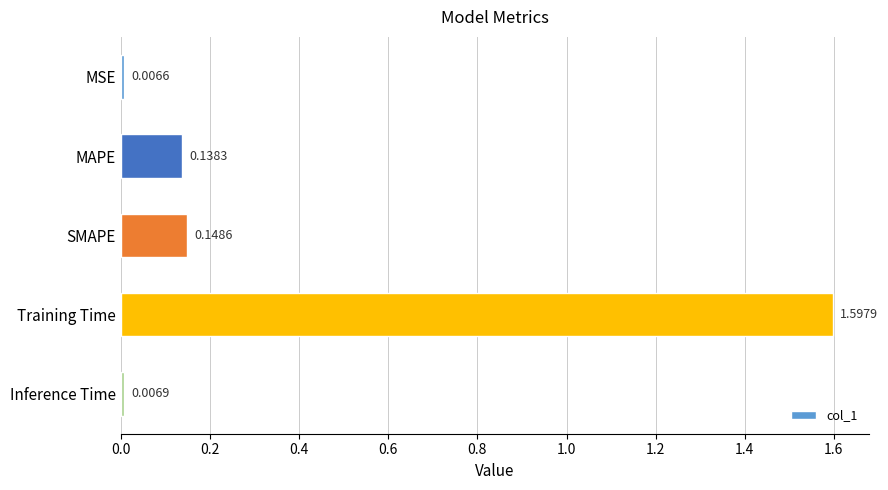

Rank the categories by value from highest to lowest.

Training Time, SMAPE, MAPE, Inference Time, MSE